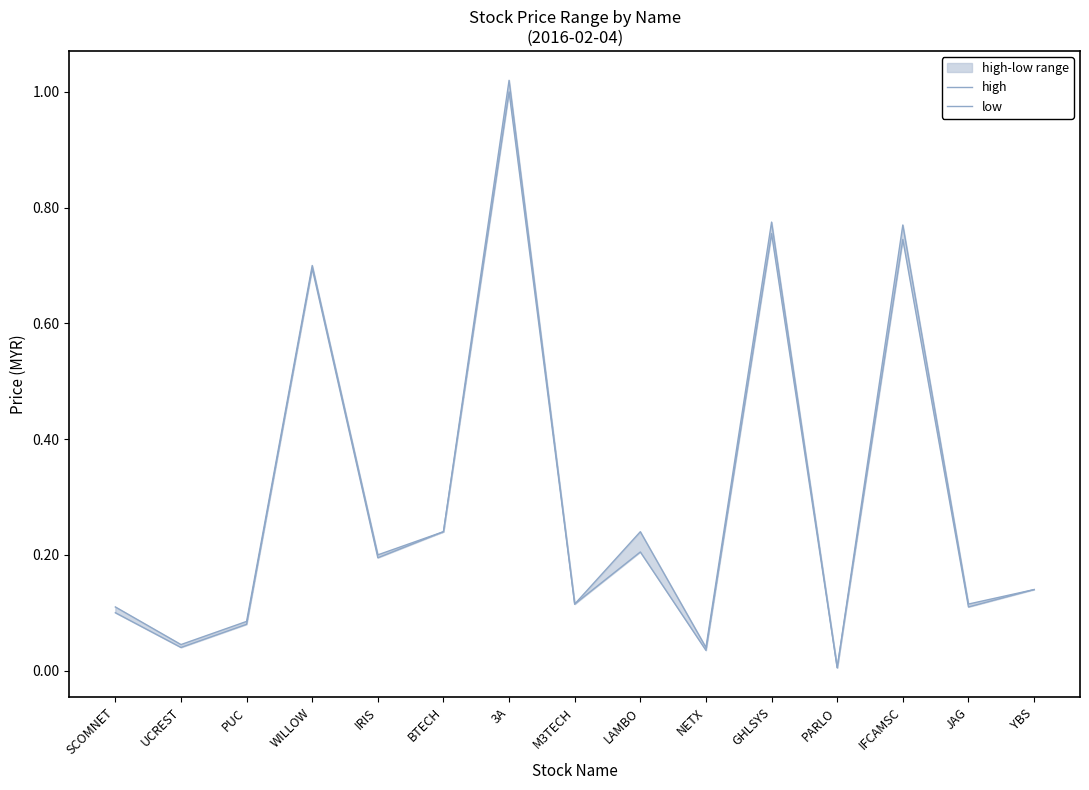

What position from the right is NETX?

6